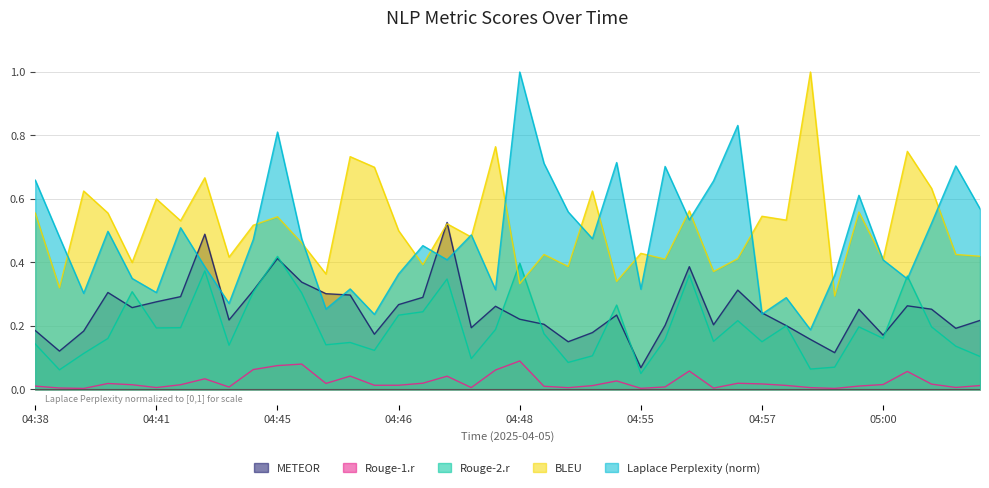

Between 2025-04-05T04:47:15 and 2025-04-05T04:58:56, which series saw the biggest shift?

BLEU